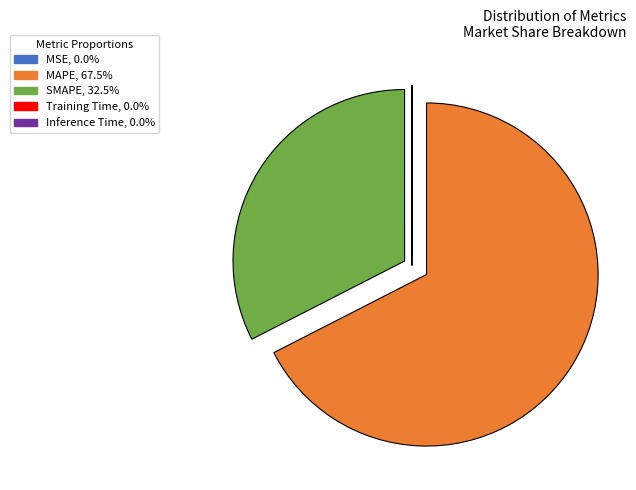

Is MAPE, 67.5% the majority of the pie?

Yes